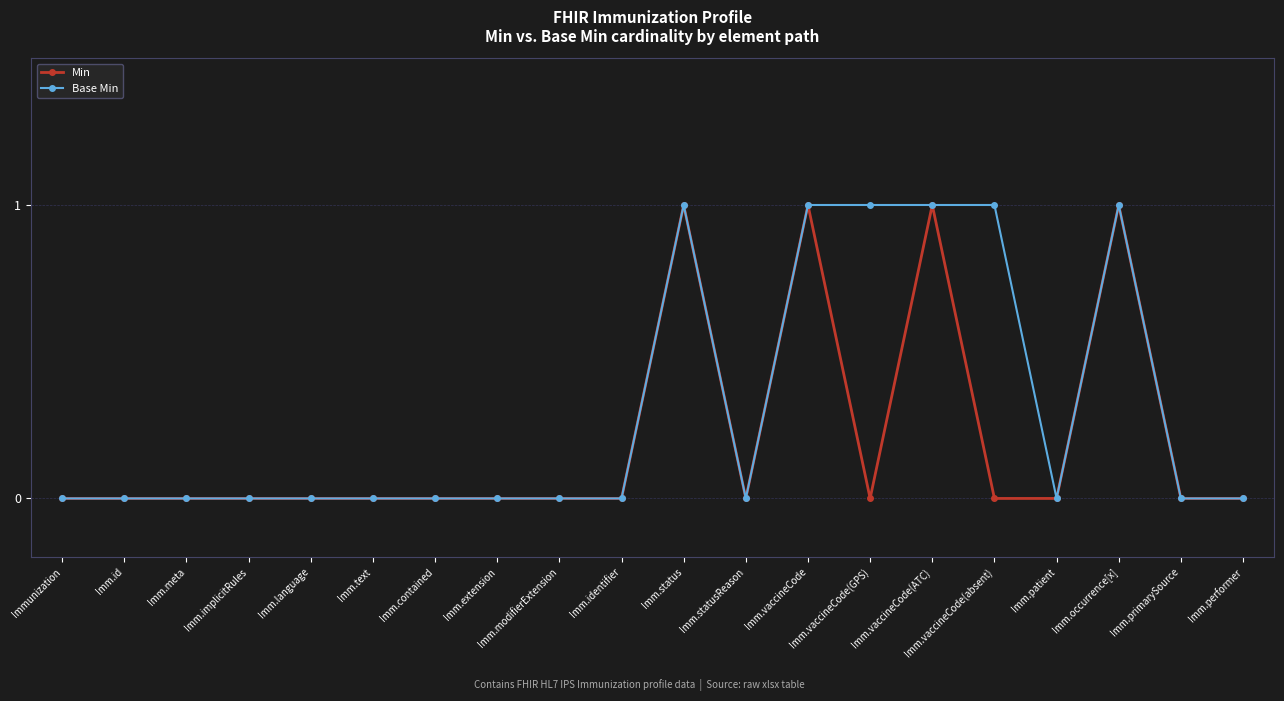

List the series in order of their overall mean, lowest first.

Min, Base Min